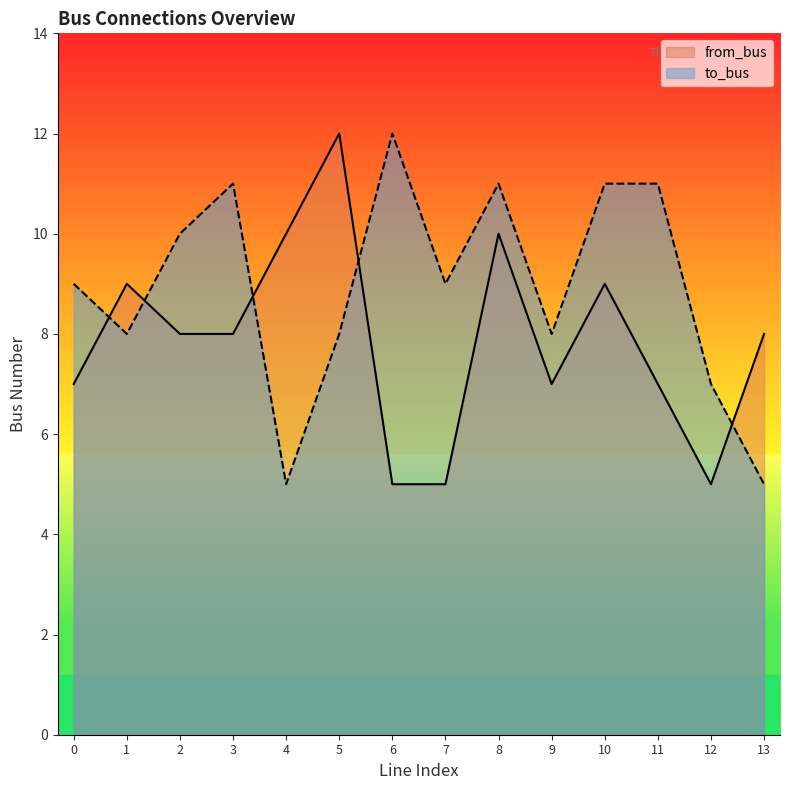

Reading left to right, transcribe all the data shown in this chart.

to_bus: 0=9	1=8	2=10	3=11	4=5	5=8	6=12	7=9	8=11	9=8	10=11	11=11	12=7	13=5
from_bus: 0=7	1=9	2=8	3=8	4=10	5=12	6=5	7=5	8=10	9=7	10=9	11=7	12=5	13=8